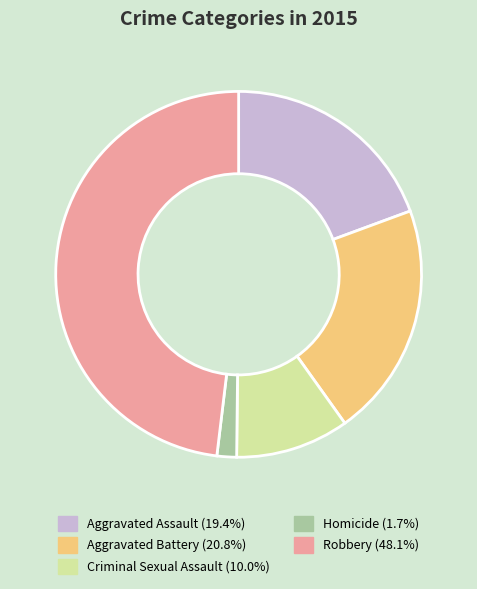

The Criminal Sexual Assault slice represents 10% of the pie. True or false?

True